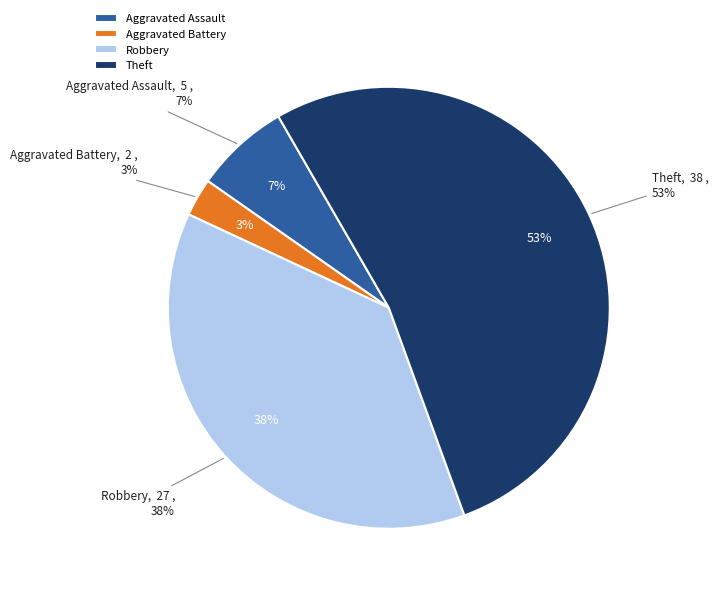

Approximately how many times larger is the value at Robbery compared to Aggravated Battery?

13.5